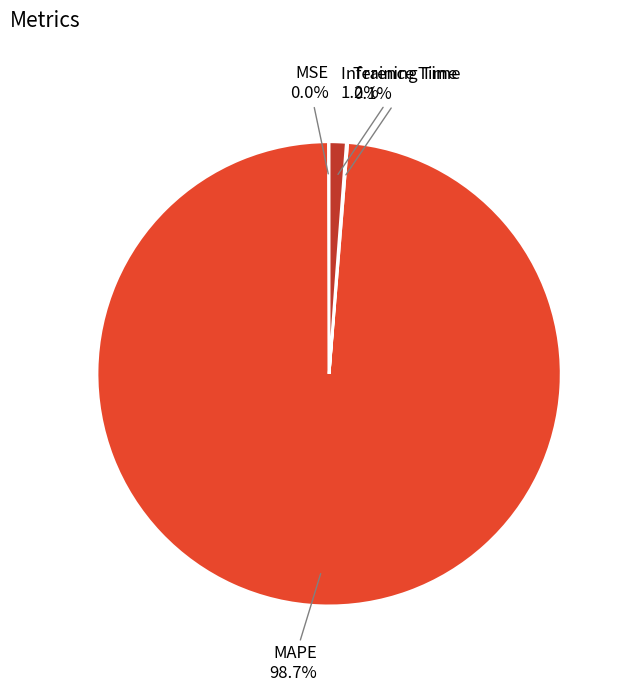

Is there a majority slice in this chart?

Yes